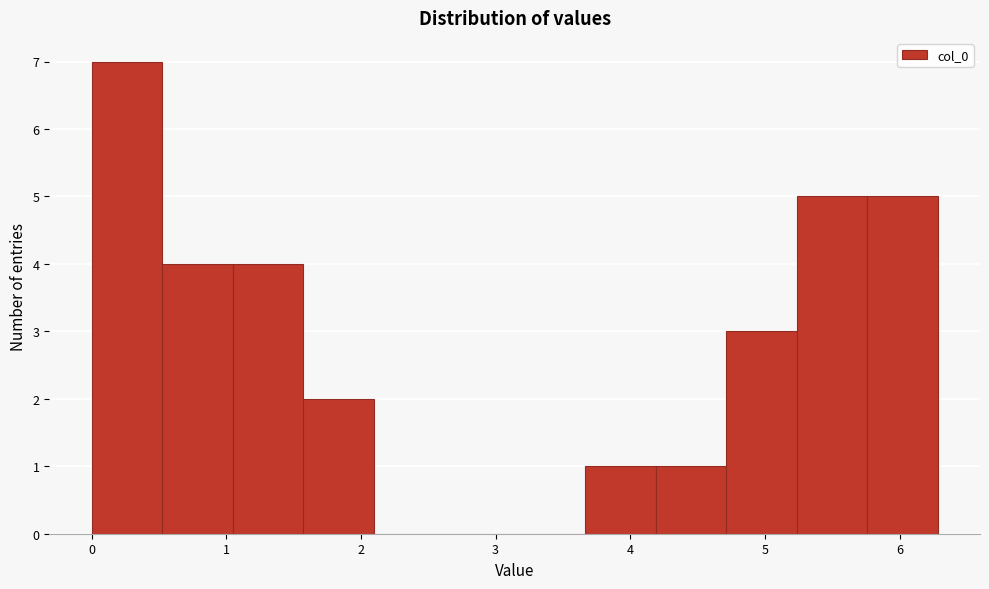

Over which range of the x-axis is the bar tallest?

0.0 to 0.5